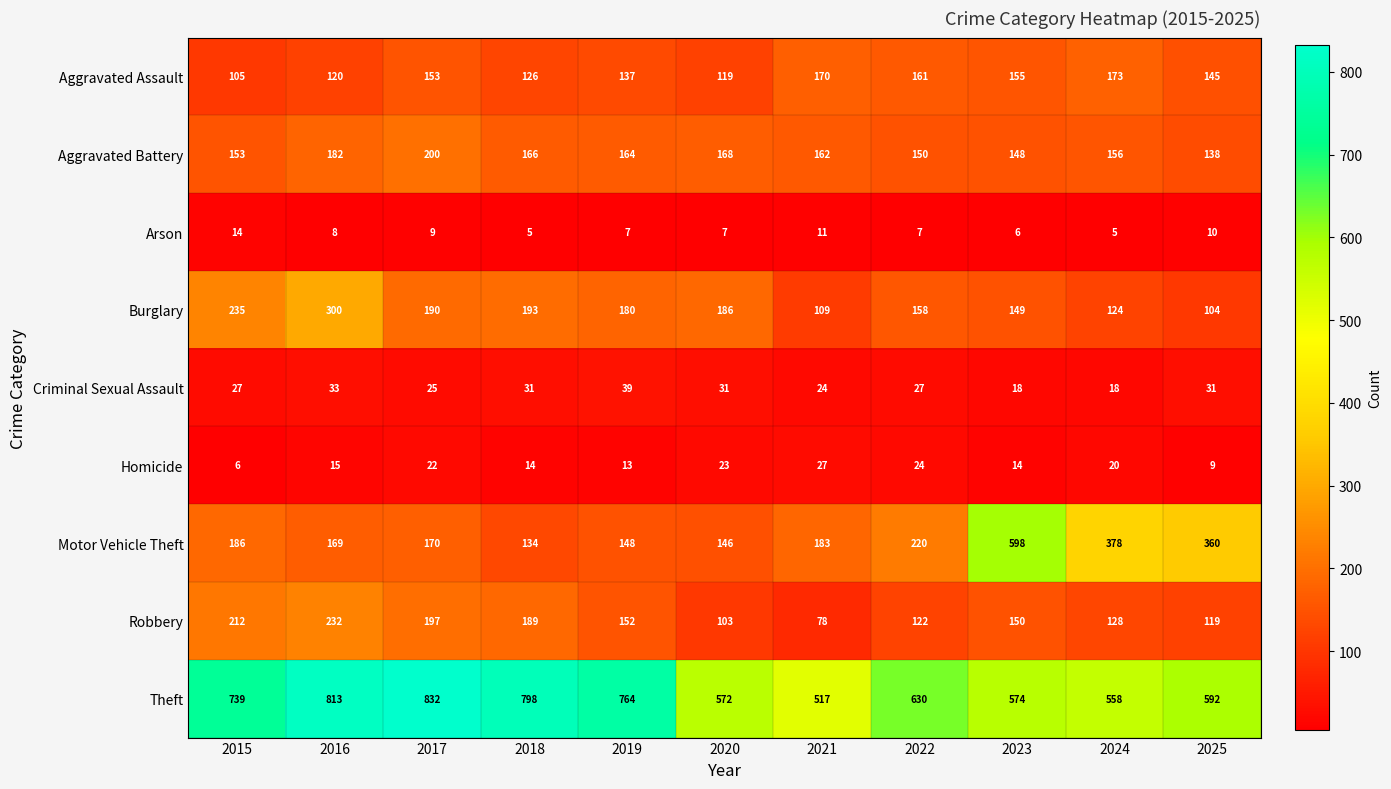

List the series in order of their peak value, highest first.

Theft, Motor Vehicle Theft, Burglary, Robbery, Aggravated Battery, Aggravated Assault, Criminal Sexual Assault, Homicide, Arson